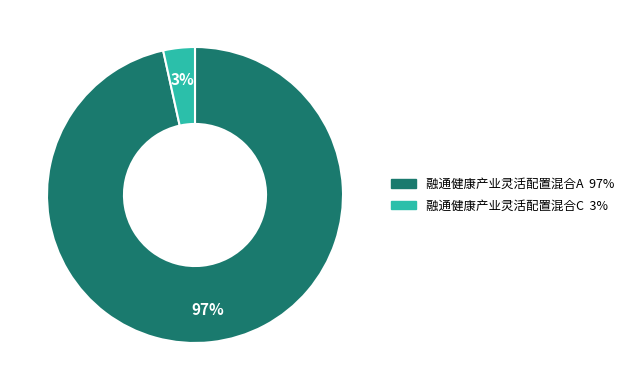

To the nearest percent, what percentage of the pie is 融通健康产业灵活配置混合A?

97%